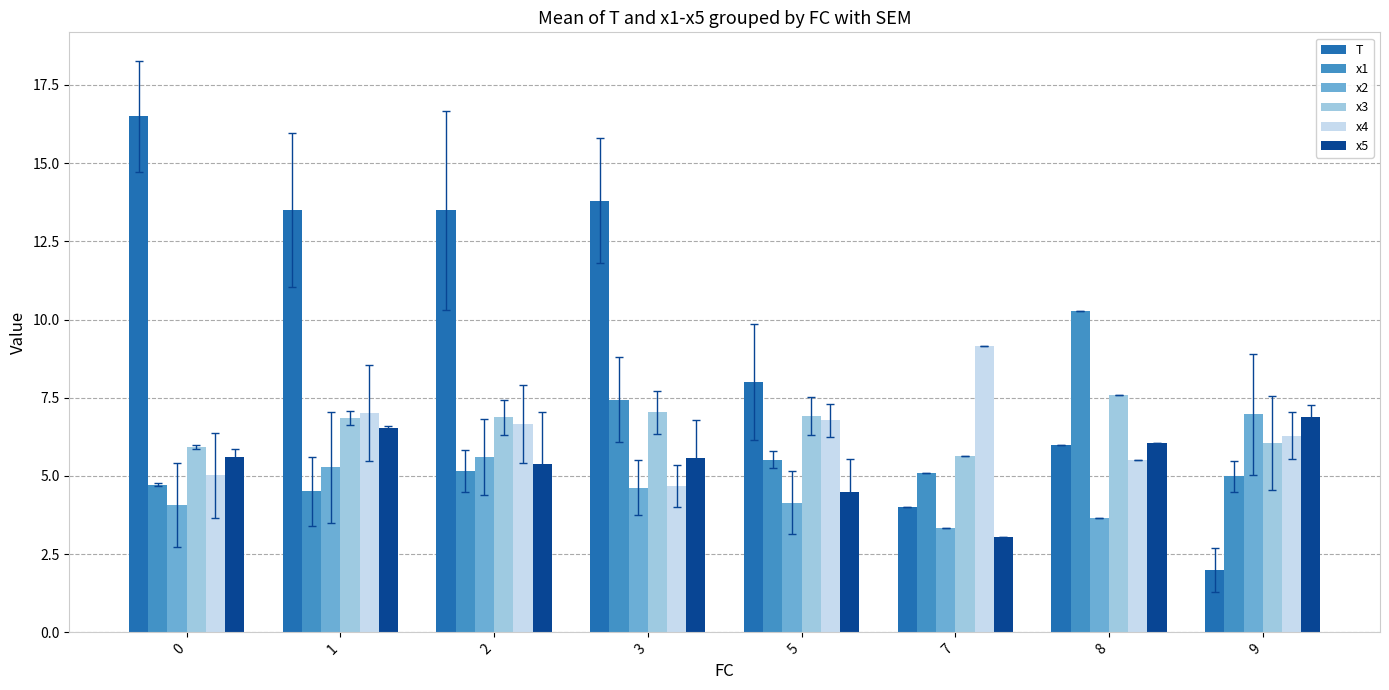

What is the maximum value for x1?

10.3